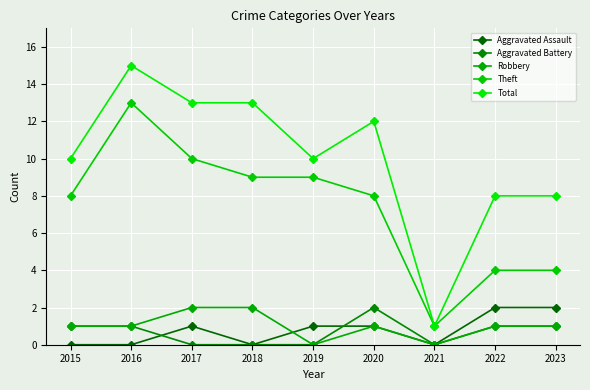

Reading right to left, extract all data points from this chart.

Aggravated Assault: 2023=2	2022=2	2021=0	2020=1	2019=1	2018=0	2017=1	2016=0	2015=0
Aggravated Battery: 2023=1	2022=1	2021=0	2020=2	2019=0	2018=0	2017=0	2016=1	2015=1
Robbery: 2023=1	2022=1	2021=0	2020=1	2019=0	2018=2	2017=2	2016=1	2015=1
Theft: 2023=4	2022=4	2021=1	2020=8	2019=9	2018=9	2017=10	2016=13	2015=8
Total: 2023=8	2022=8	2021=1	2020=12	2019=10	2018=13	2017=13	2016=15	2015=10